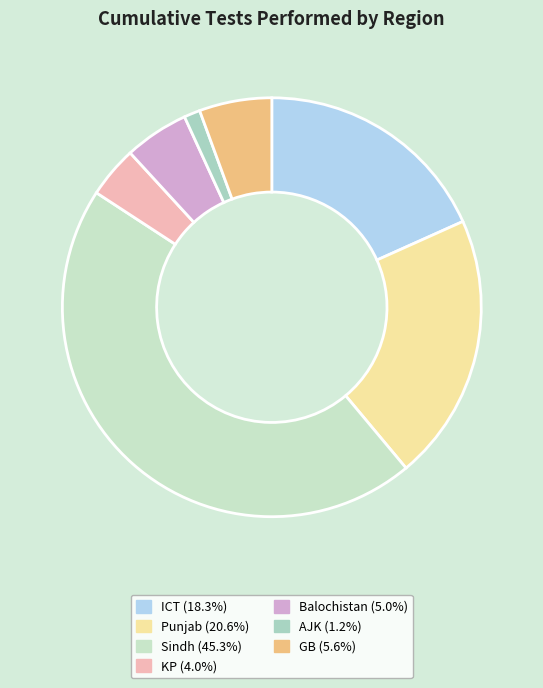

Count the number of slices in the pie.

7